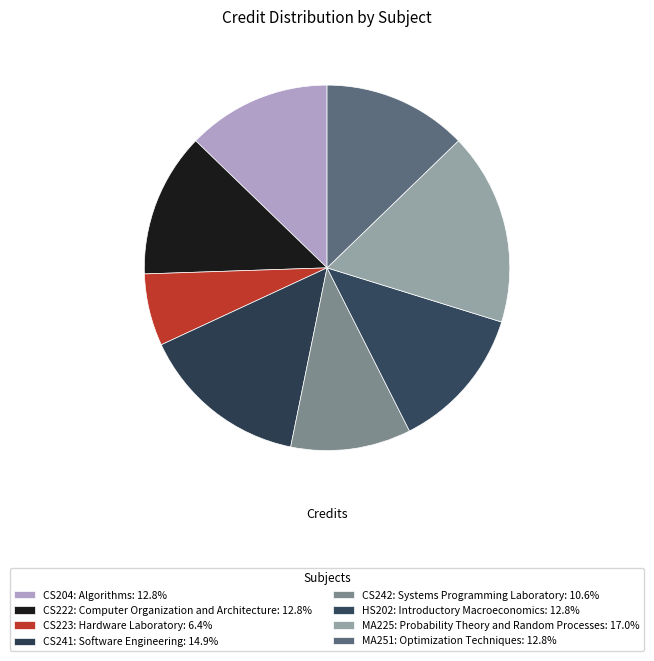

What is the change in value from CS241: Software Engineering to MA225: Probability Theory and Random Processes?

+1